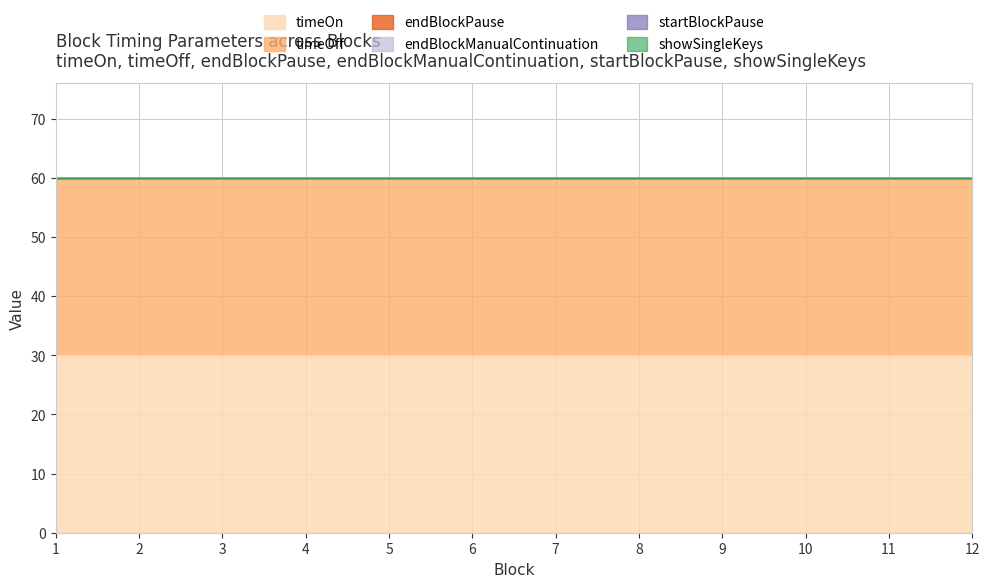

At how many categories does at least one series exceed 24?

12